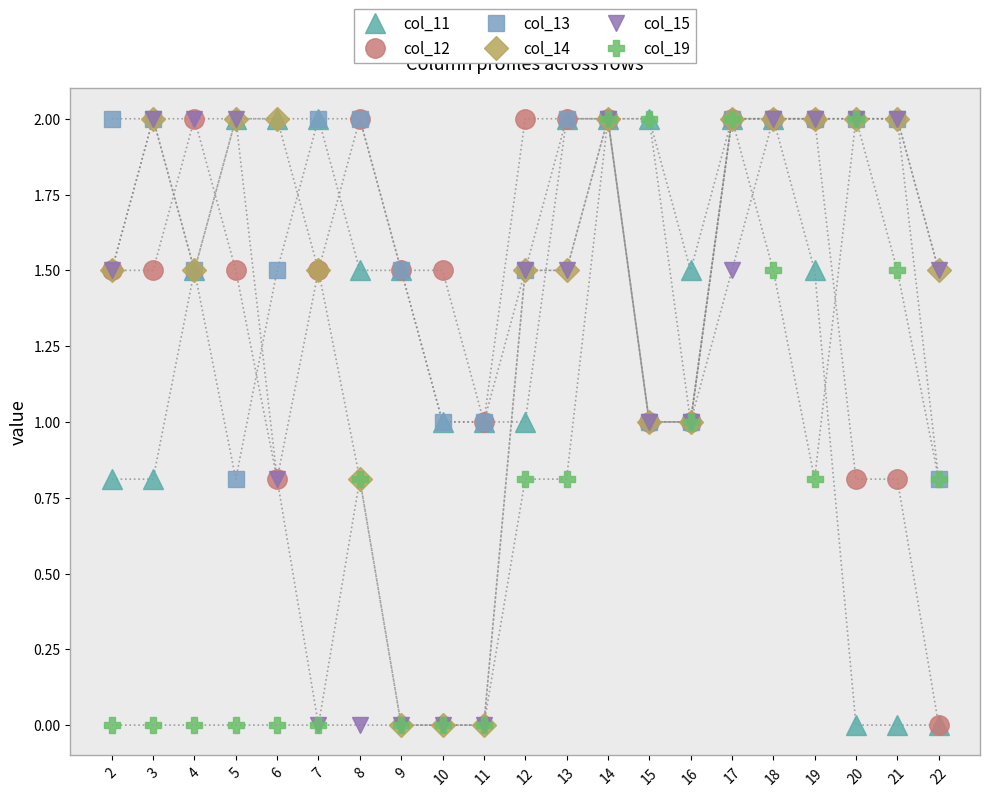

What is the value of the col_12 point at the 8th from the left?

1.5